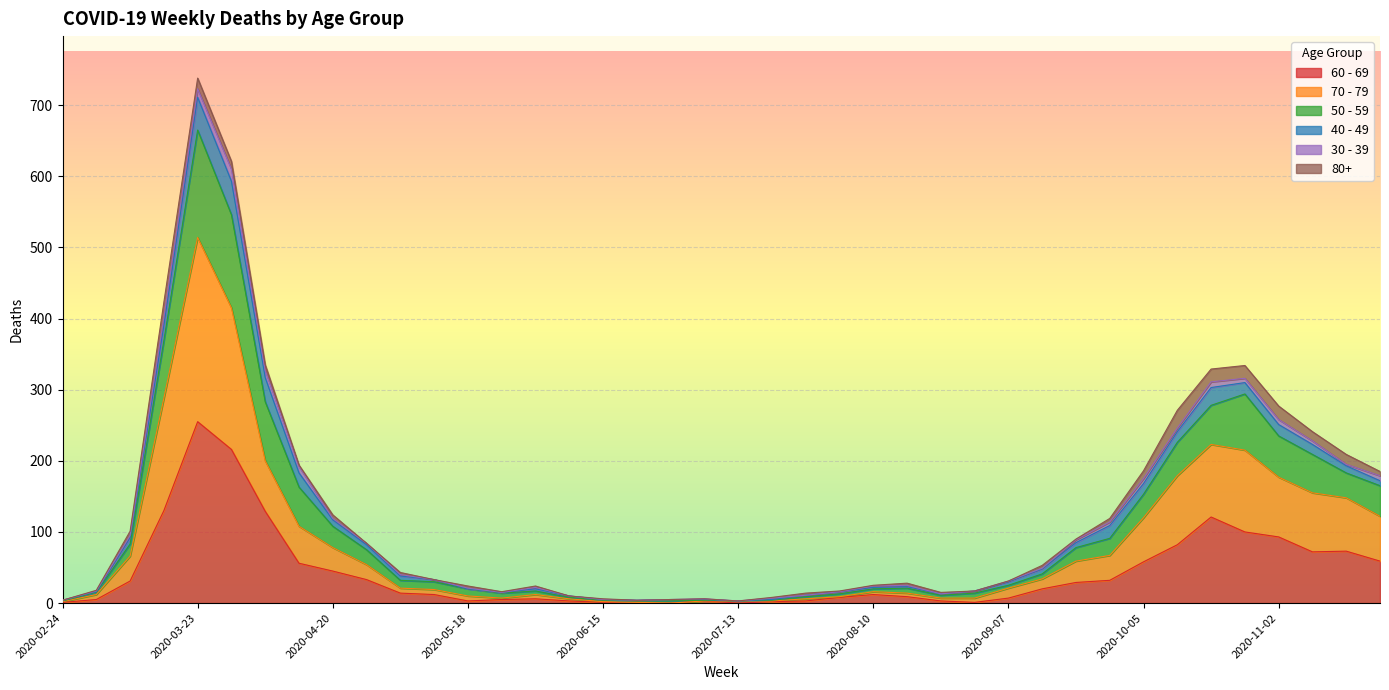

How many data points in 60 - 69 are less than 14?

20